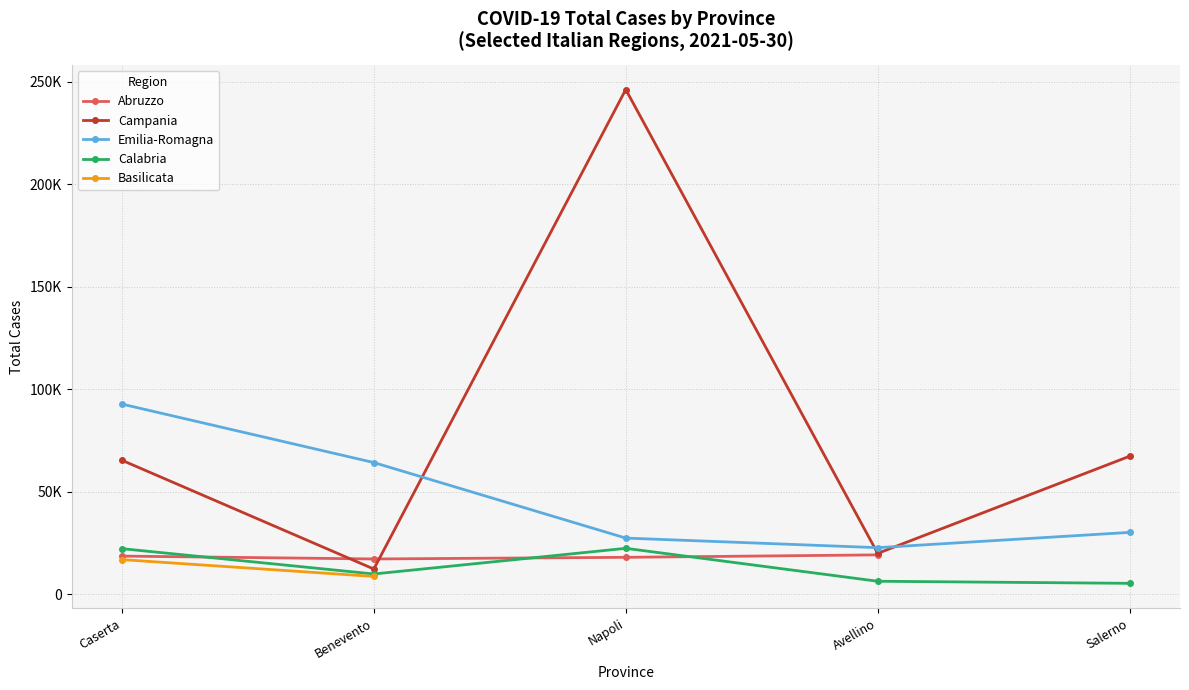

Rank the categories by value from lowest to highest.

Benevento, Avellino, Caserta, Salerno, Napoli